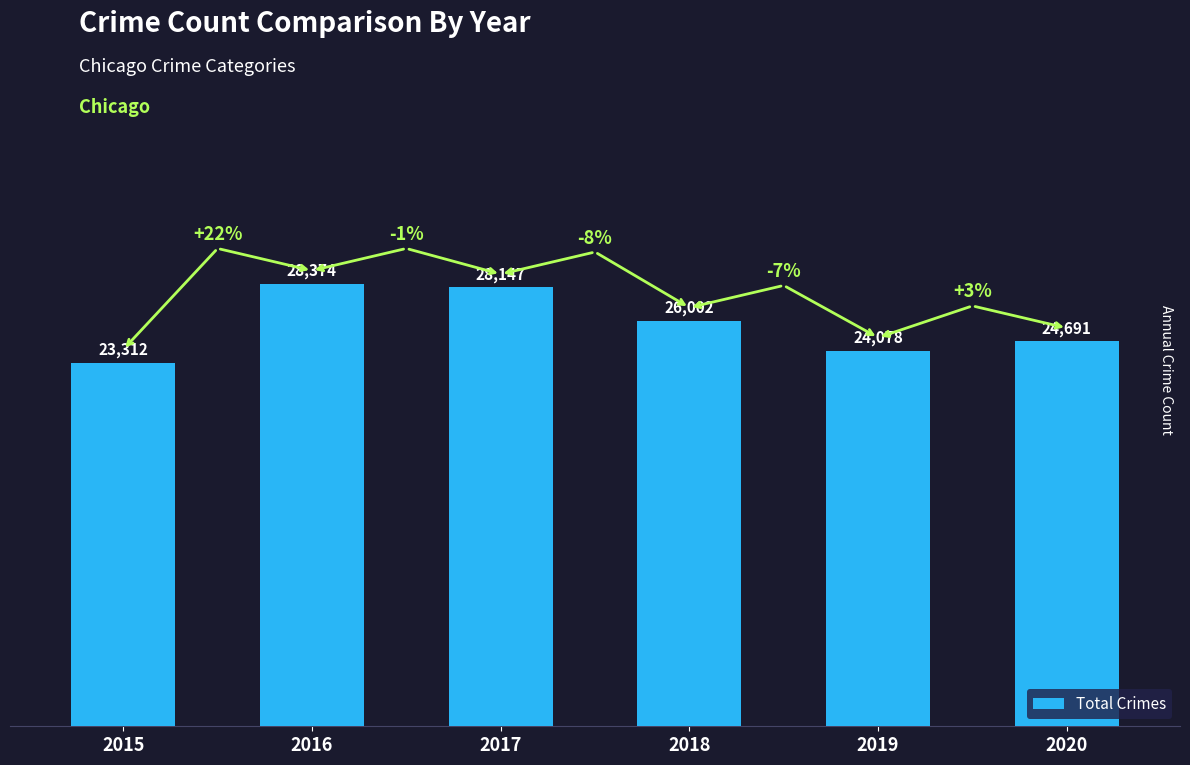

Where is the data nearest to the value 25843?

2018